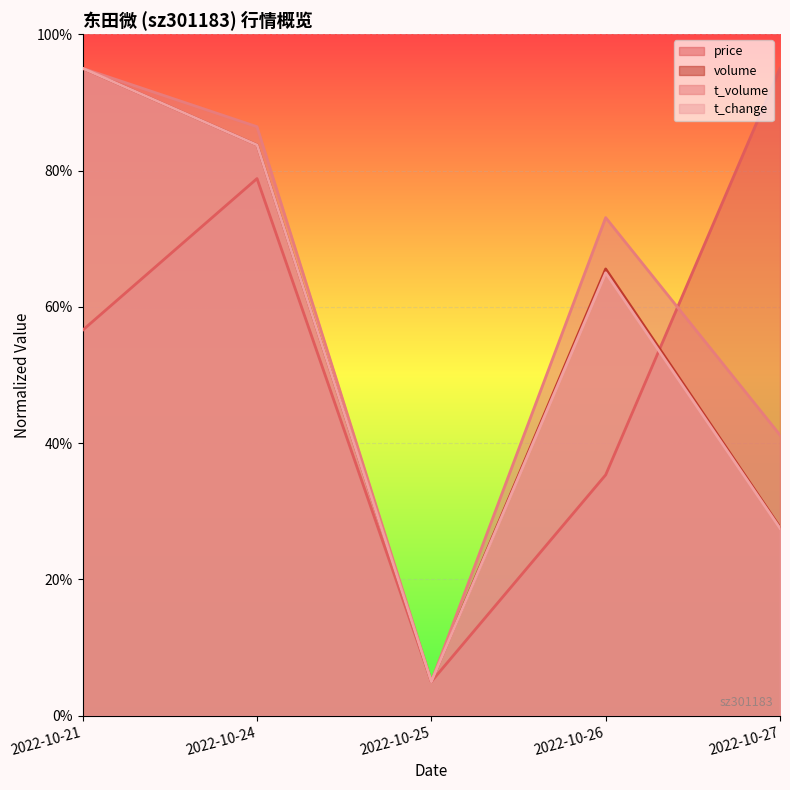

Is the value of t_volume at 2022-10-25 greater than the value of volume at 2022-10-25?

No